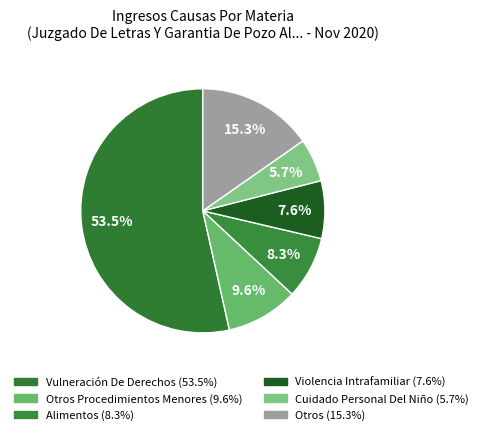

To the nearest percent, what is the difference between the largest and smallest slice percentages?

48%